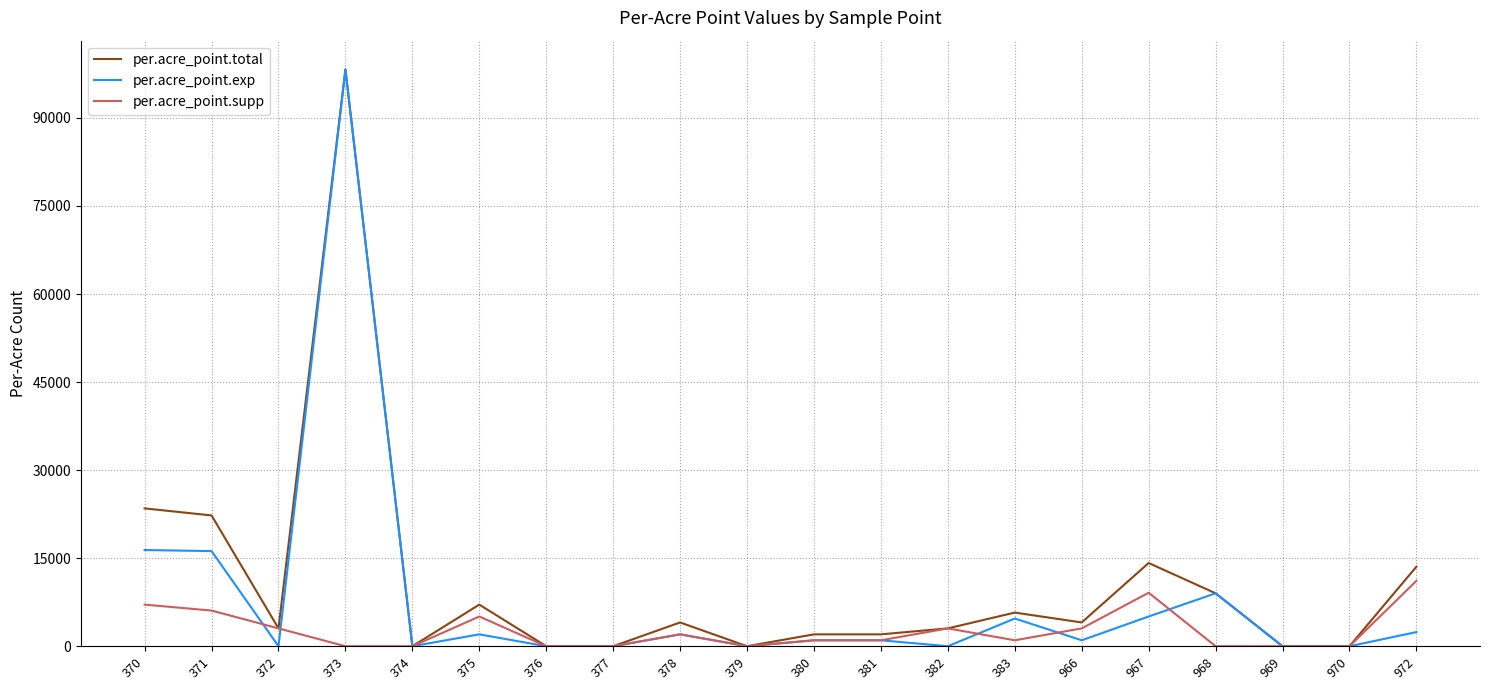

At which category is the sum across all series the highest?

373